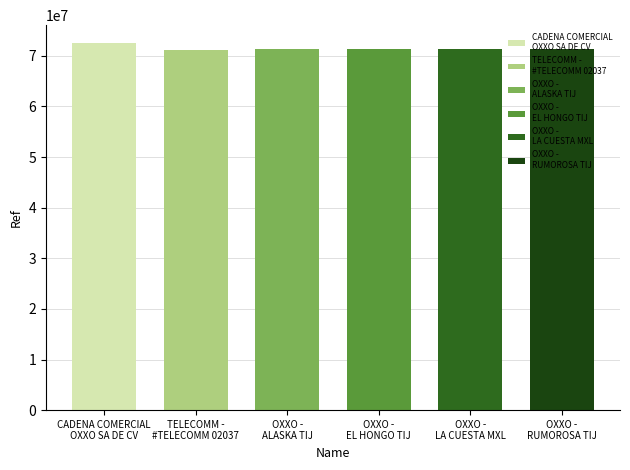

Count the number of categories in the chart.

6